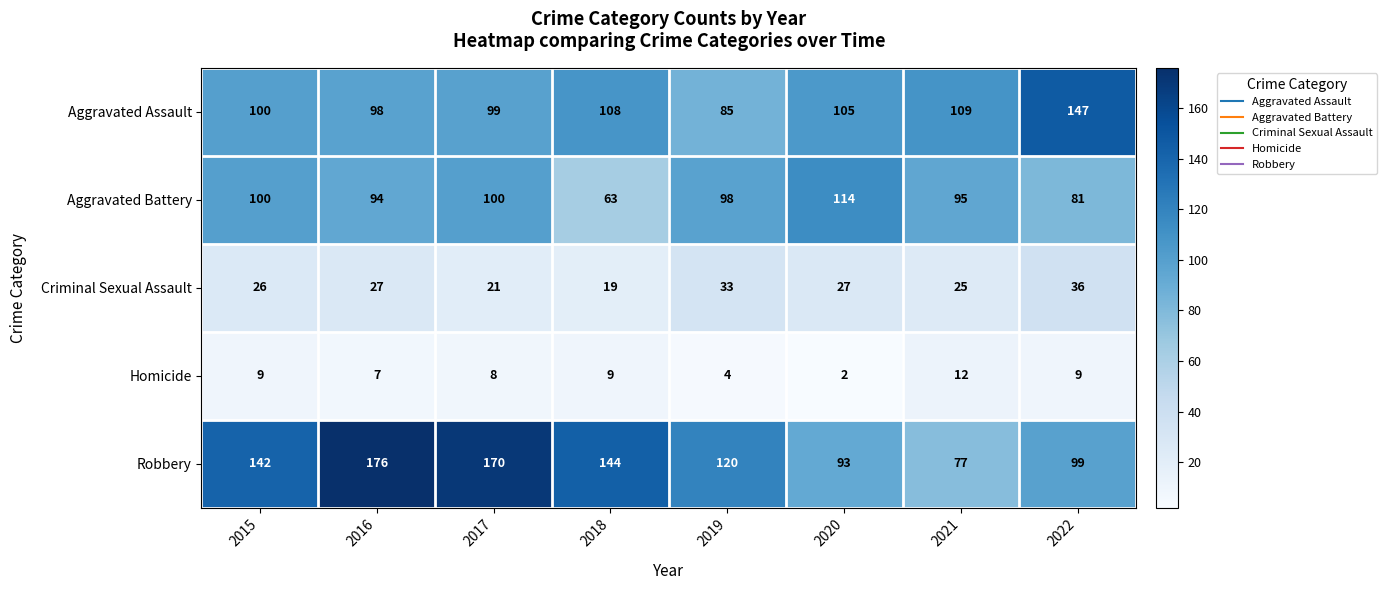

At which label is Aggravated Assault closest to 116?

2021